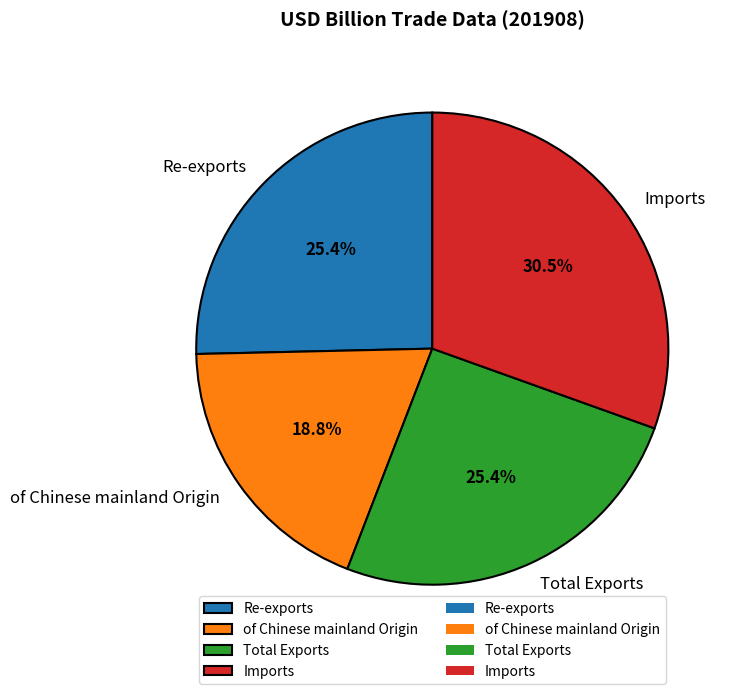

What is the largest slice in the pie chart?

Imports